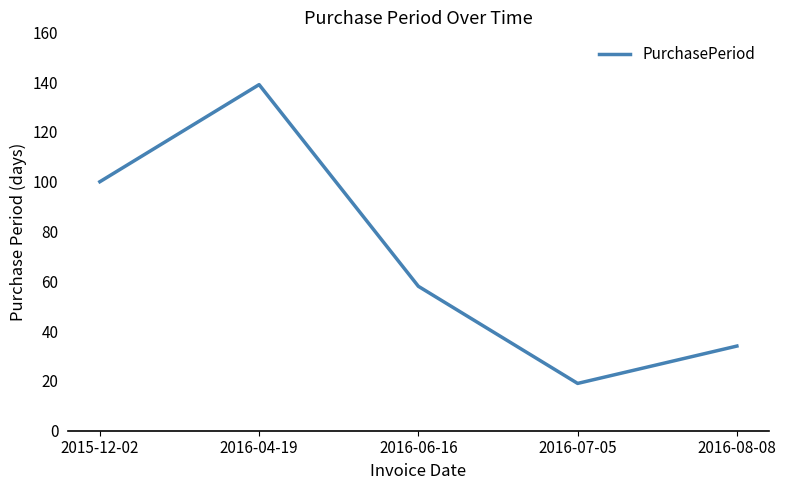

How many values are below 58?

2